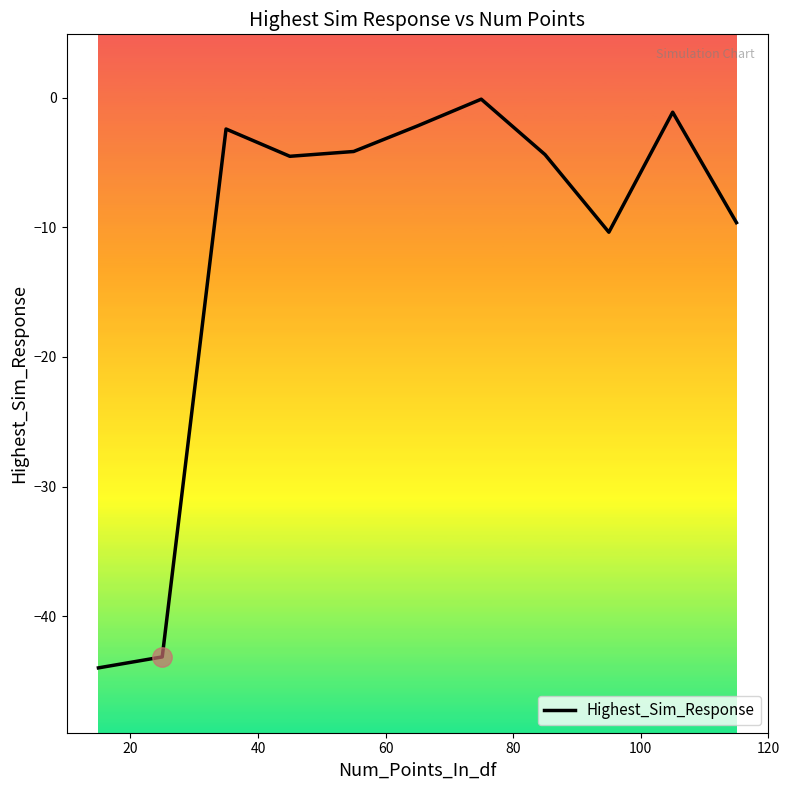

What is the difference between the maximum and minimum values?

43.8